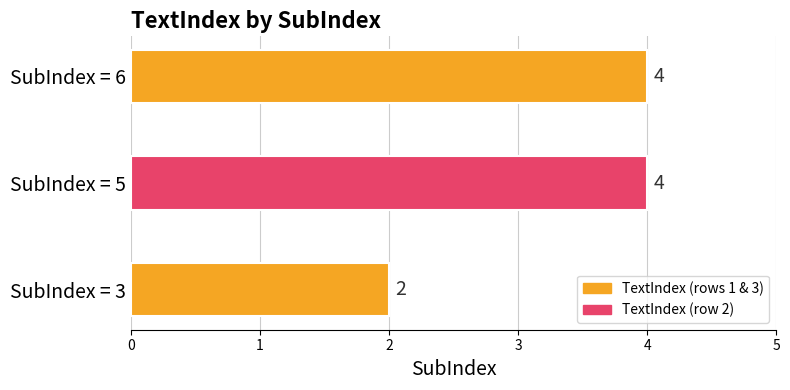

Are the bars horizontal?

Yes